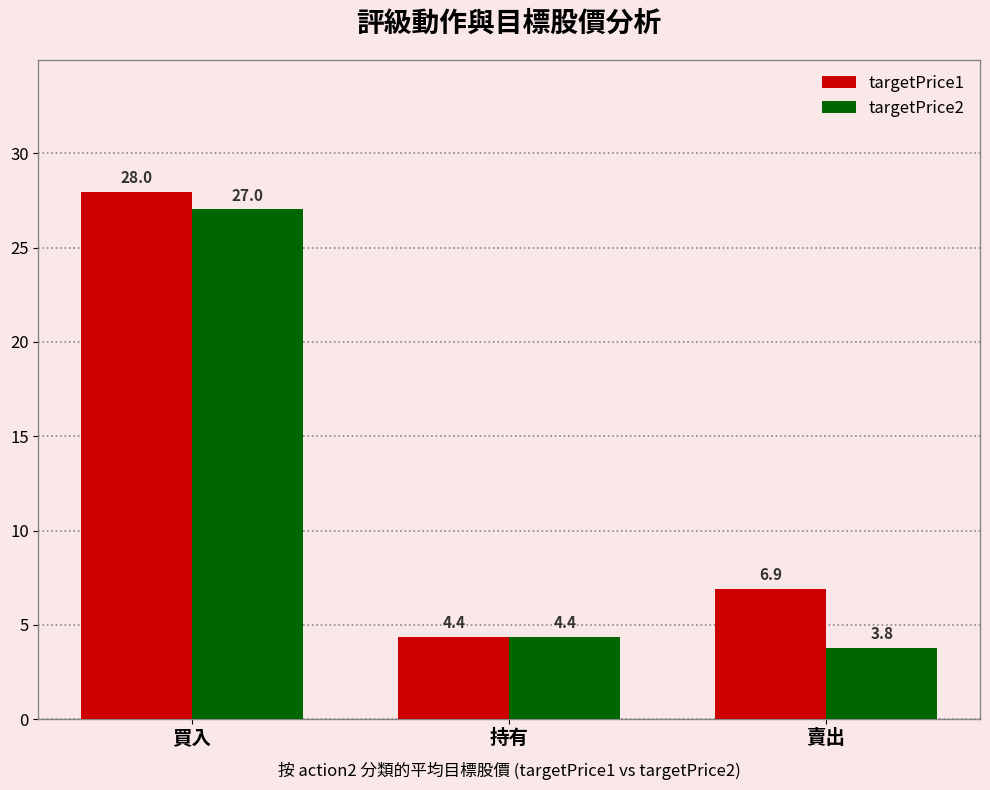

Which series has the widest spread of values?

targetPrice1